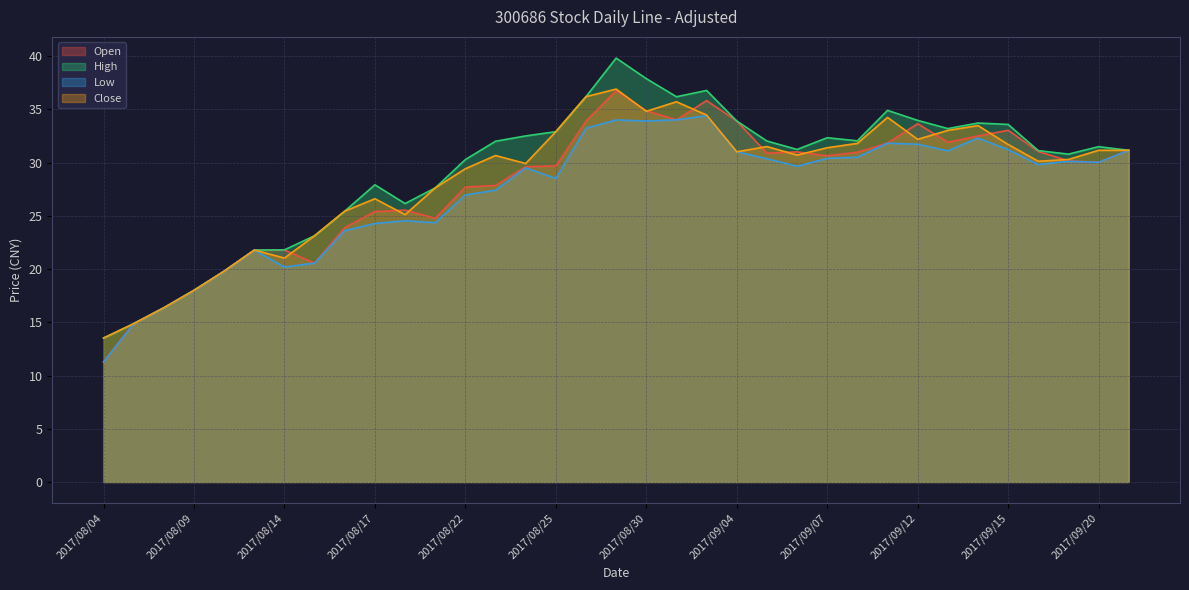

How many categories are shown in the chart?

35